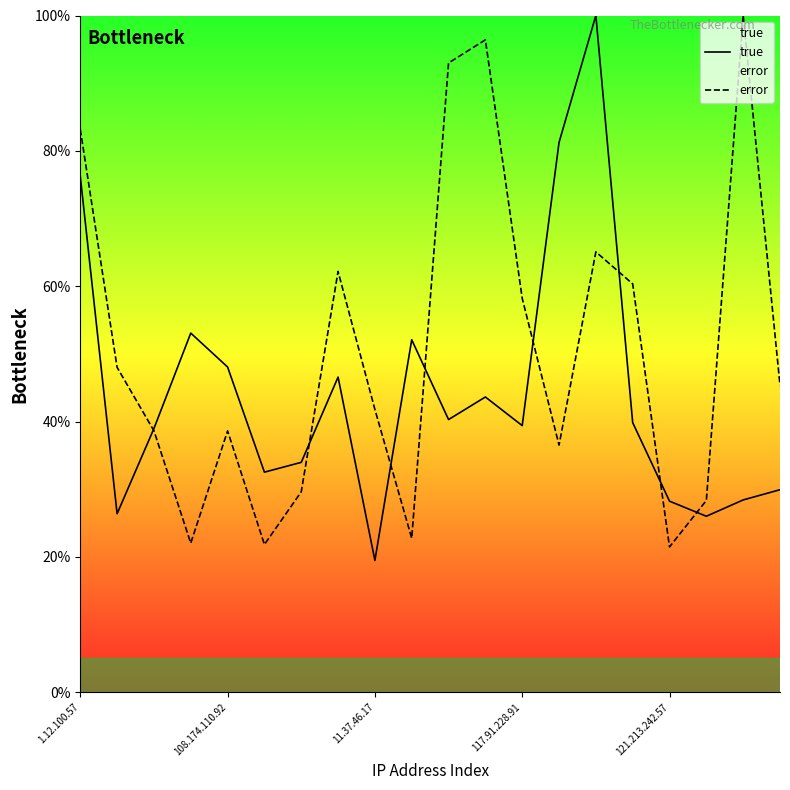

How many data points in true are above 39?

11